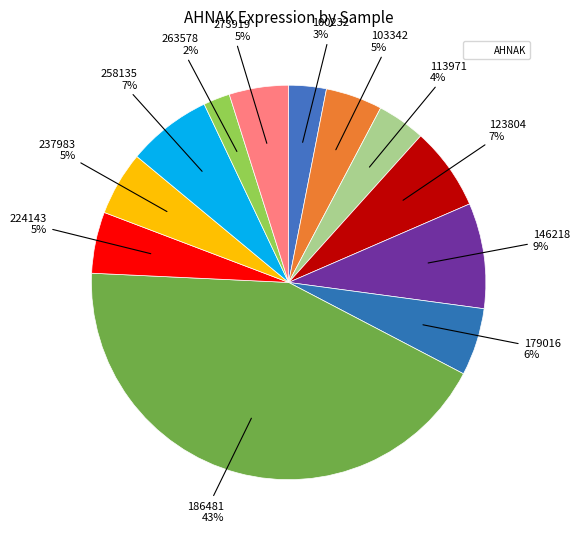

How many segments does this pie chart have?

12